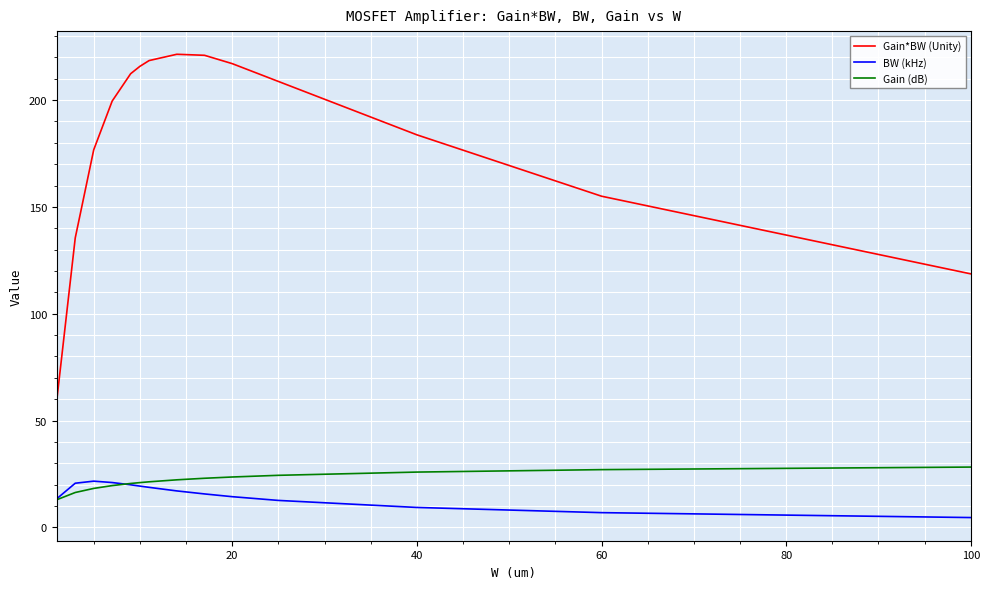

Which series has the largest range (max minus min)?

Gain*BW (Unity)